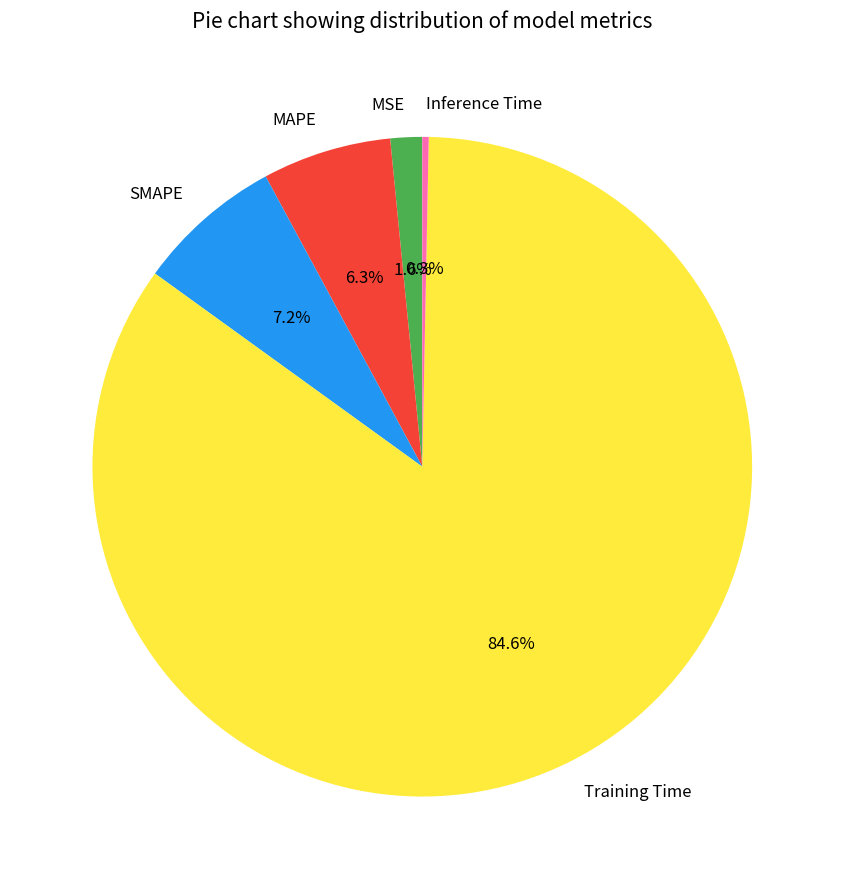

Rank the categories by value from lowest to highest.

Inference Time, MSE, MAPE, SMAPE, Training Time